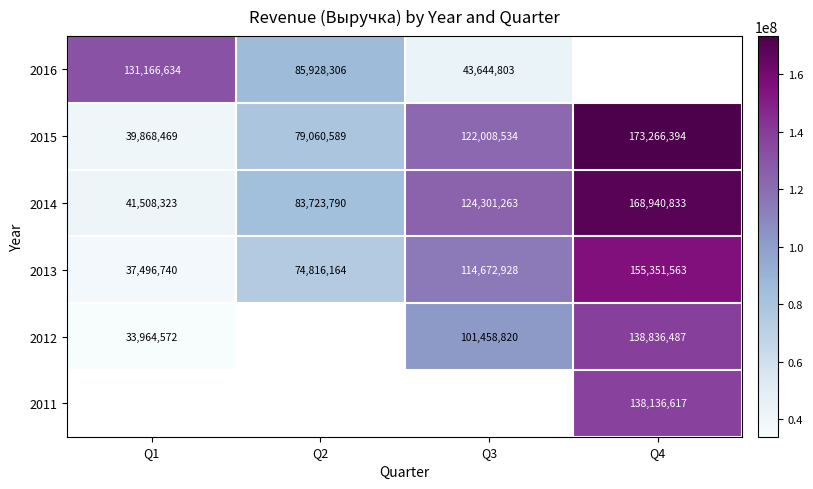

List the labels in order of 2013 value, smallest first.

Q1, Q2, Q3, Q4